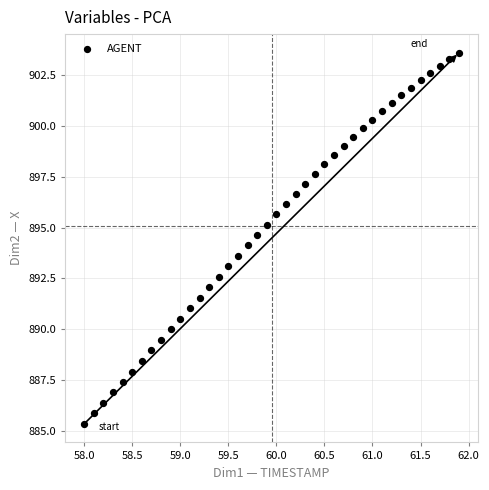

What is the range of X values (max minus min)?

3.9